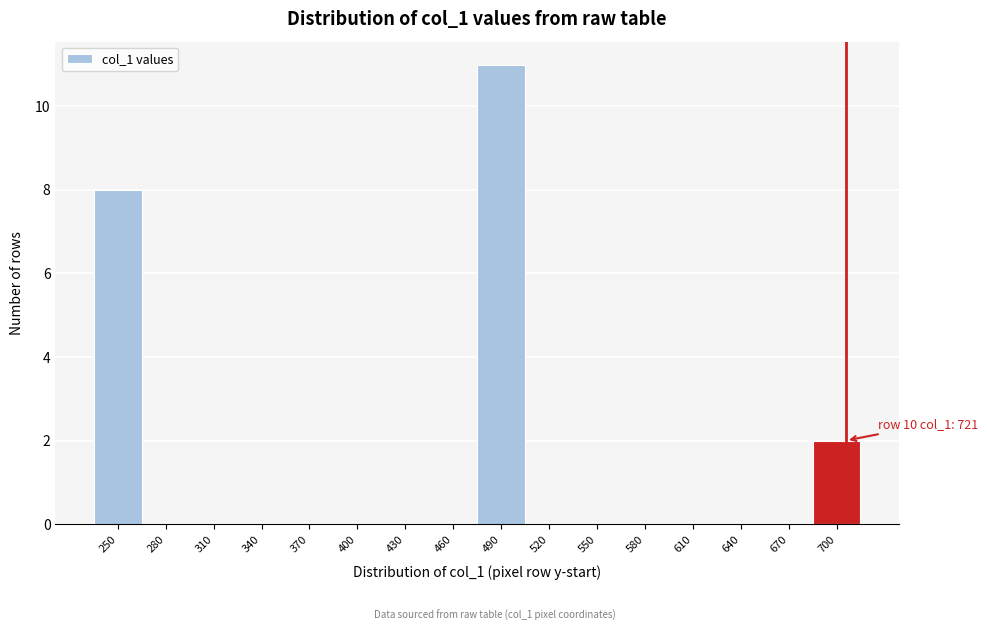

Reading right to left, transcribe all the data shown in this chart.

700=2	670=0	640=0	610=0	580=0	550=0	520=0	490=11	460=0	430=0	400=0	370=0	340=0	310=0	280=0	250=8